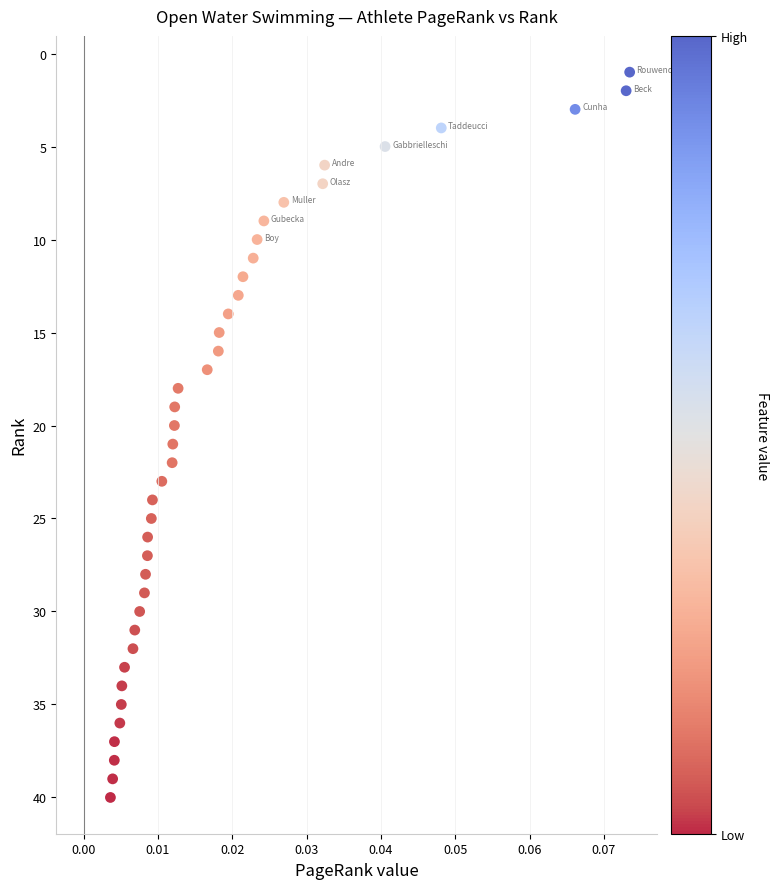

How many data points are displayed?

40